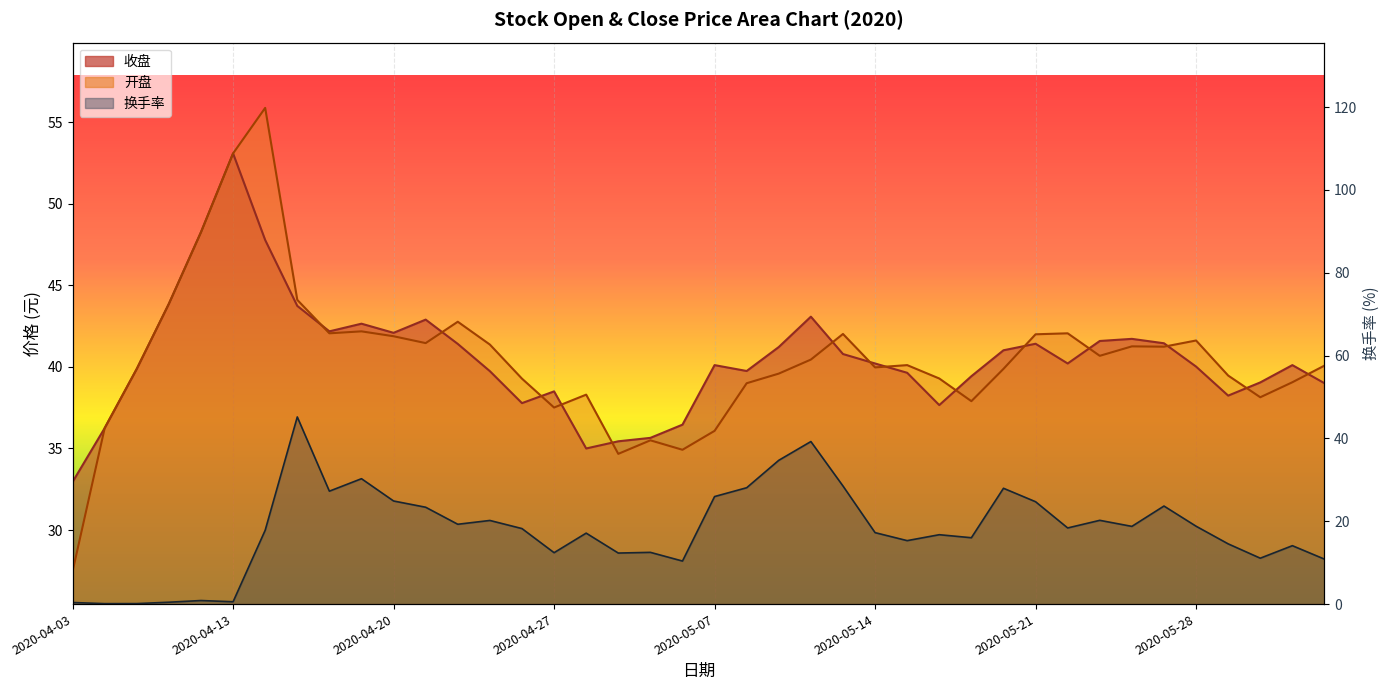

Which series has the largest total across all categories?

收盘